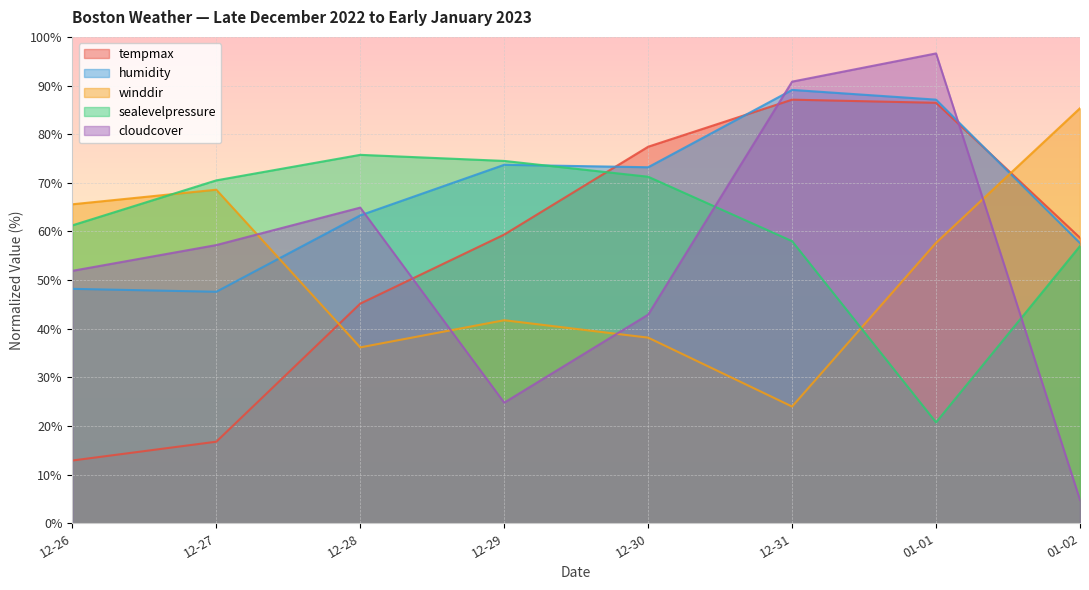

The winddir series shows 41.7 at 12-29. True or false?

True